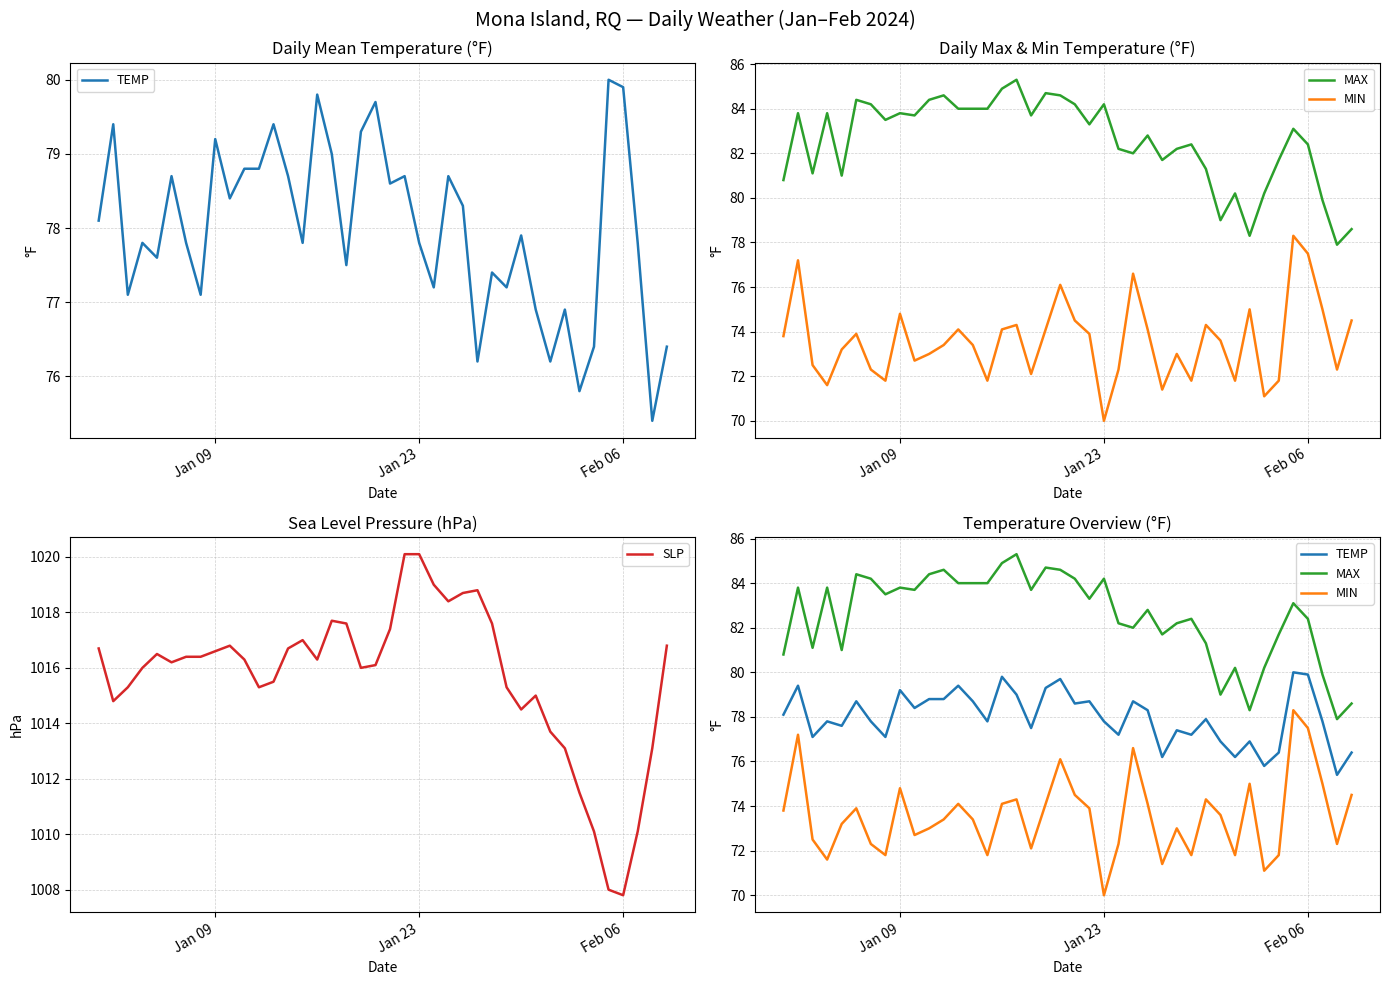

How many lines are shown in the chart?

4